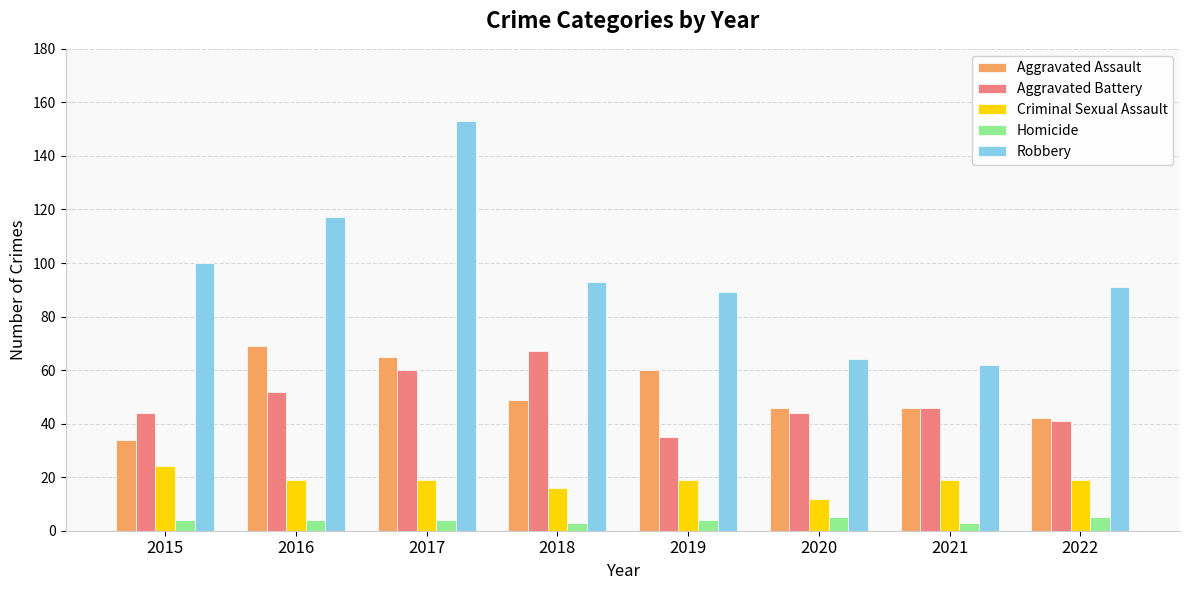

Reading right to left, transcribe all the data shown in this chart.

Aggravated Assault: 2022=42	2021=46	2020=46	2019=60	2018=49	2017=65	2016=69	2015=34
Aggravated Battery: 2022=41	2021=46	2020=44	2019=35	2018=67	2017=60	2016=52	2015=44
Criminal Sexual Assault: 2022=19	2021=19	2020=12	2019=19	2018=16	2017=19	2016=19	2015=24
Homicide: 2022=5	2021=3	2020=5	2019=4	2018=3	2017=4	2016=4	2015=4
Robbery: 2022=91	2021=62	2020=64	2019=89	2018=93	2017=153	2016=117	2015=100